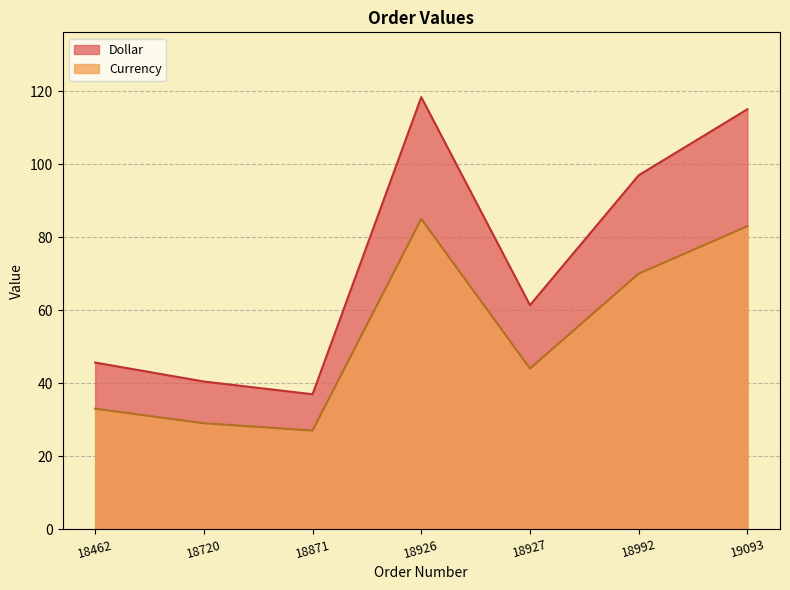

At which category does Dollar reach its first local peak?

18926